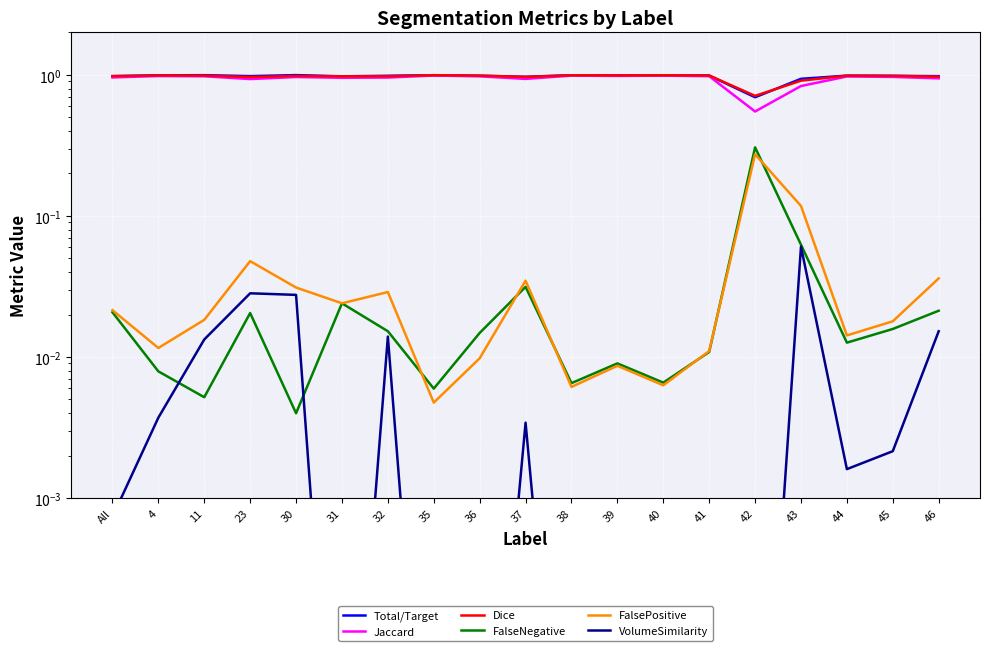

What is the label of the 3rd point from the left?

11